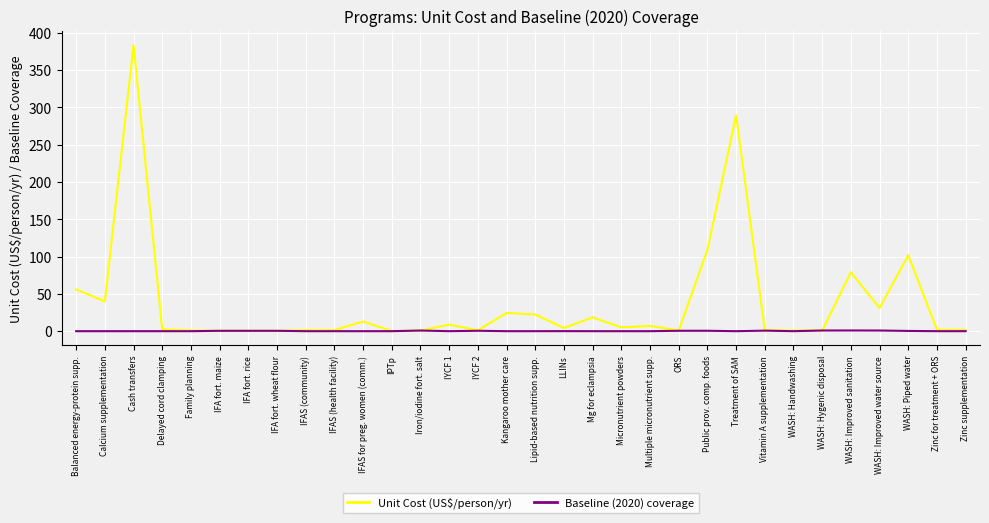

What is the highest value of the Unit Cost (US$/person/yr) series?

383.5